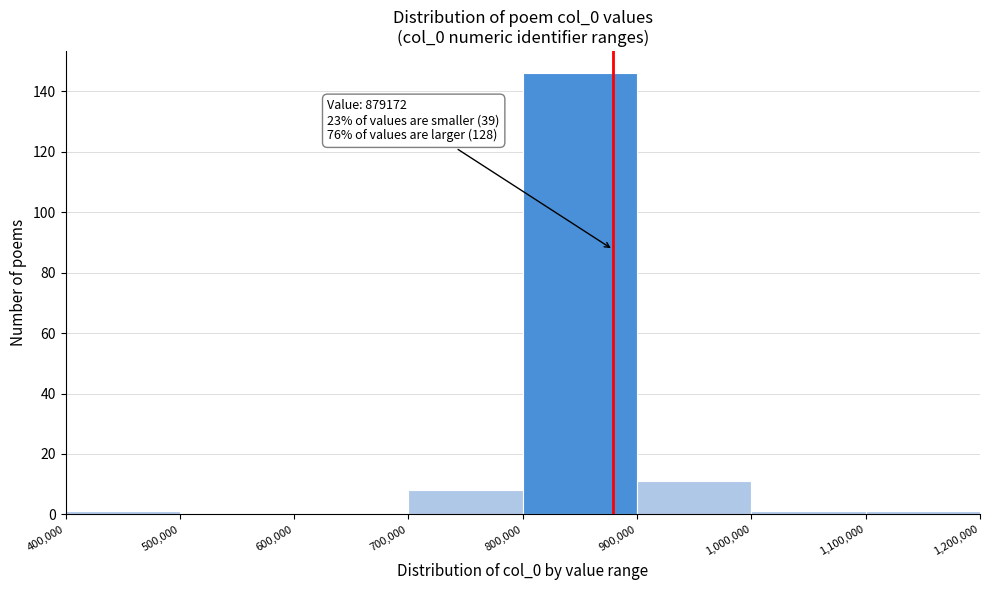

Which range on the x-axis has the tallest bar?

800,000 to 900,000